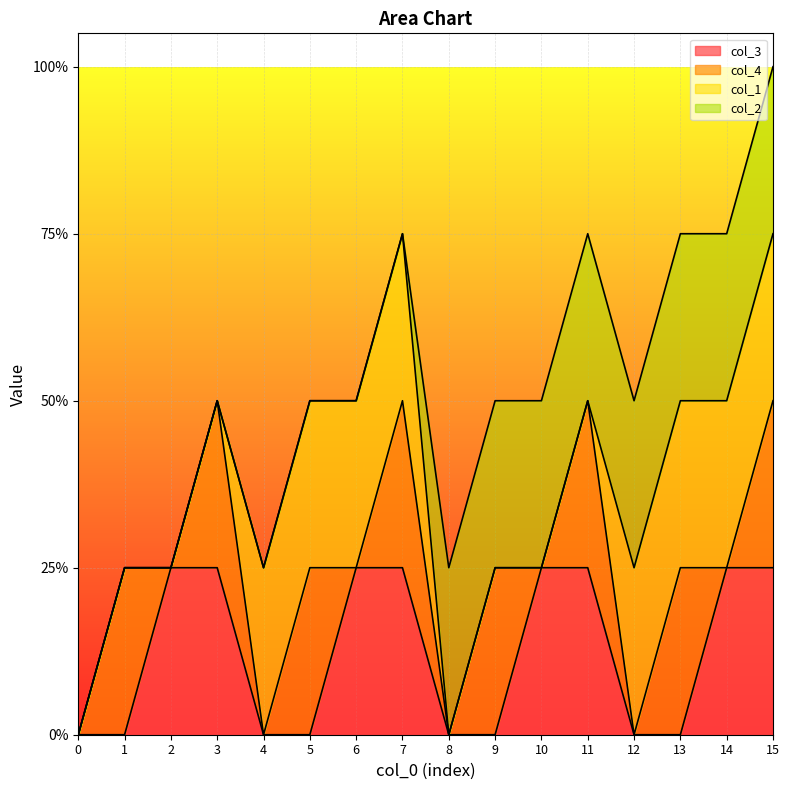

Where is the first local maximum for col_4?

1